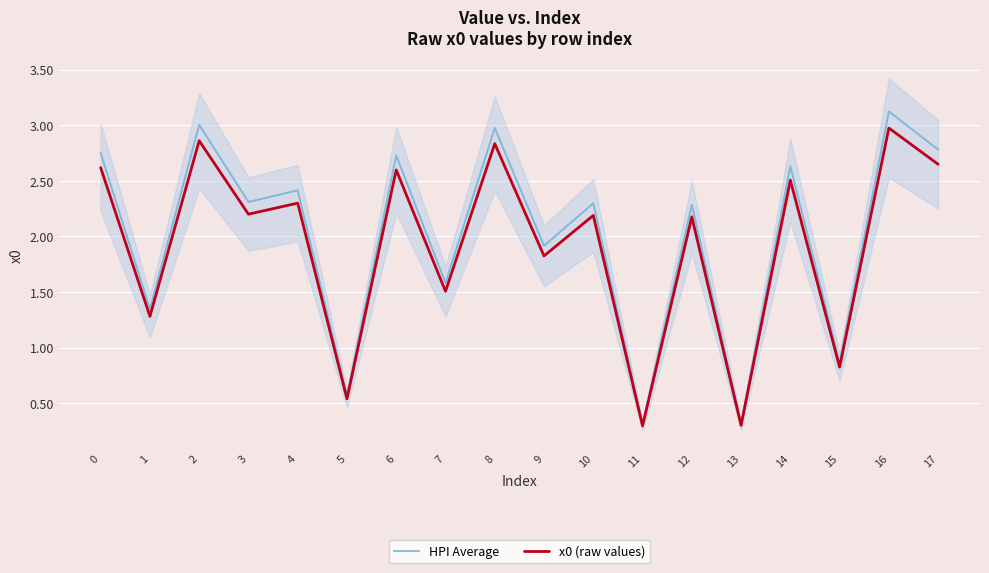

Rank the categories by x0 (raw values) value from highest to lowest.

16, 2, 8, 17, 0, 6, 14, 4, 3, 10, 12, 9, 7, 1, 15, 5, 13, 11